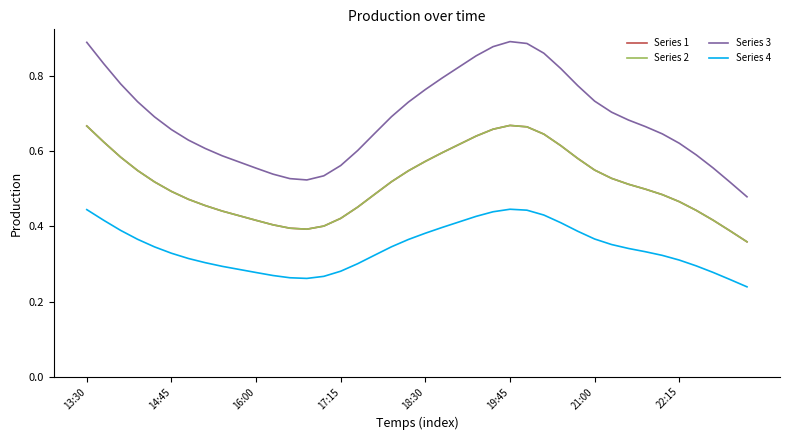

Does the chart display data point markers on the line(s)?

No